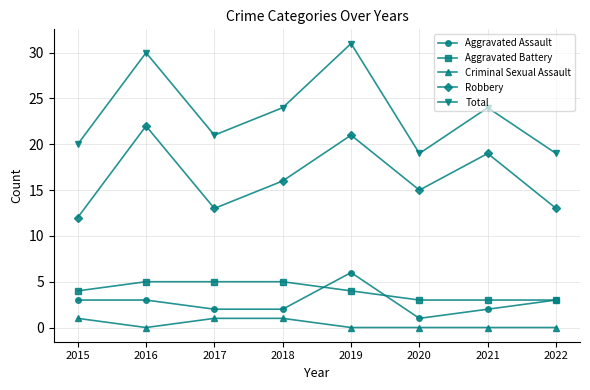

Is the value of Aggravated Assault at 2016 greater than the value of Aggravated Battery at 2016?

No